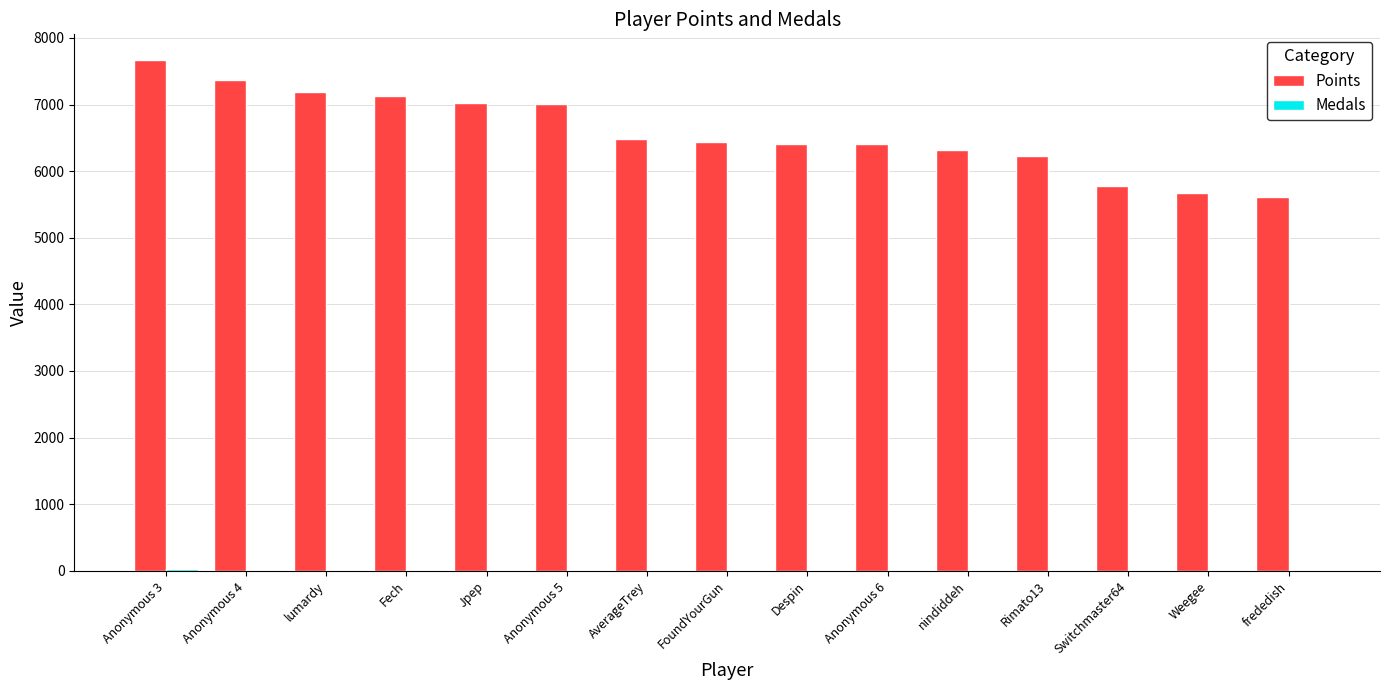

Between Anonymous 3 and frededish, which series saw the biggest shift?

Points